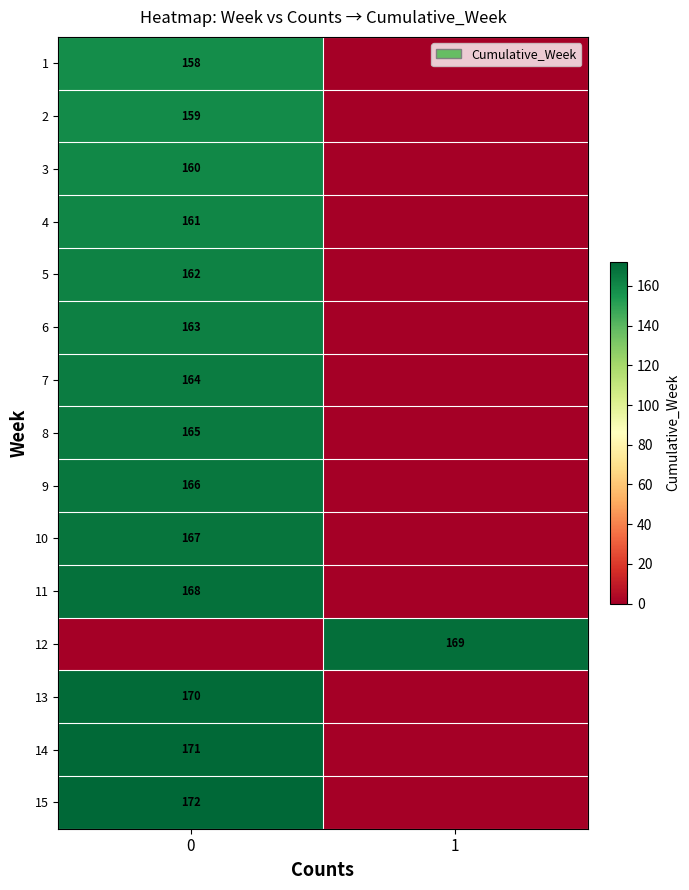

The 3 series shows 42 at 0. True or false?

False